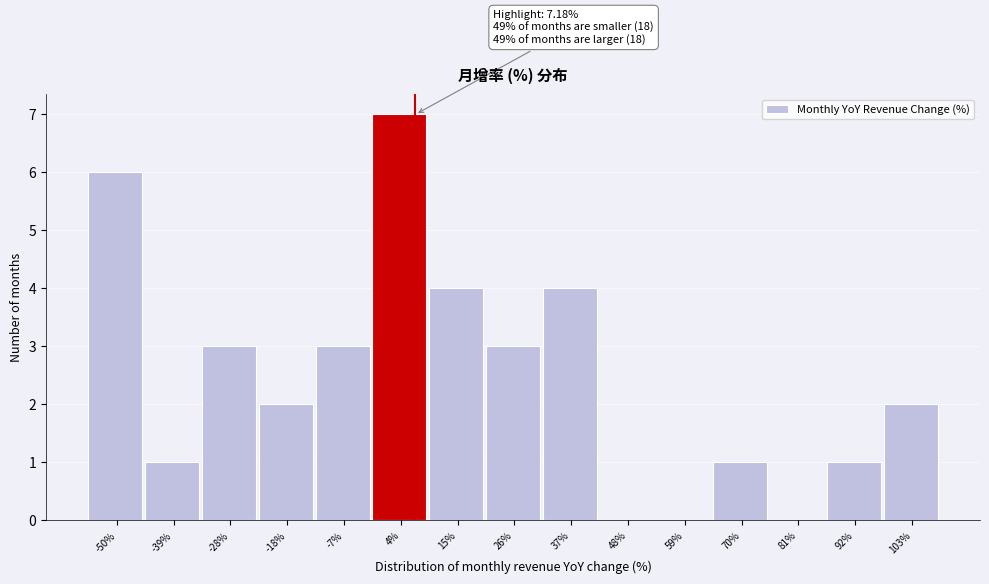

Over which range of the x-axis is the bar tallest?

-2 to 10